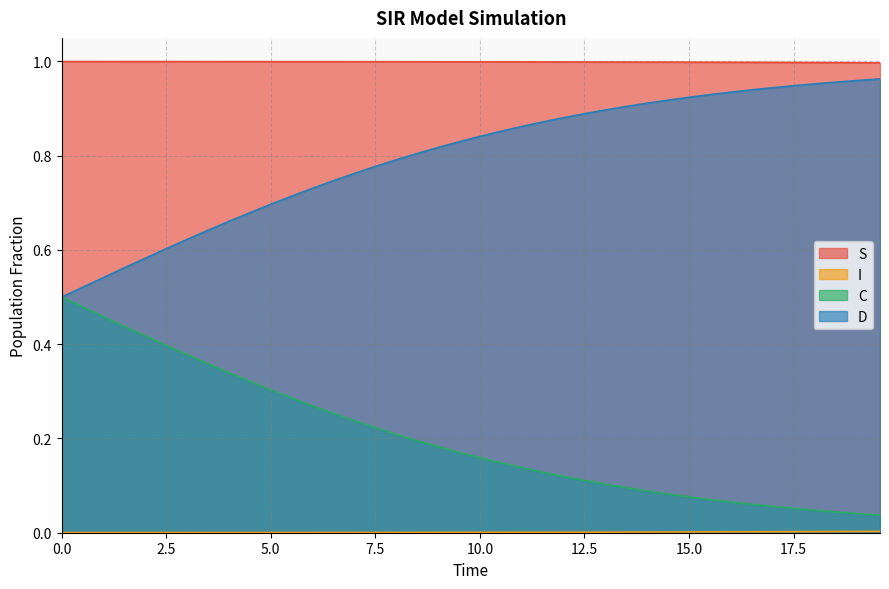

True or false: D and S cross at least once.

False